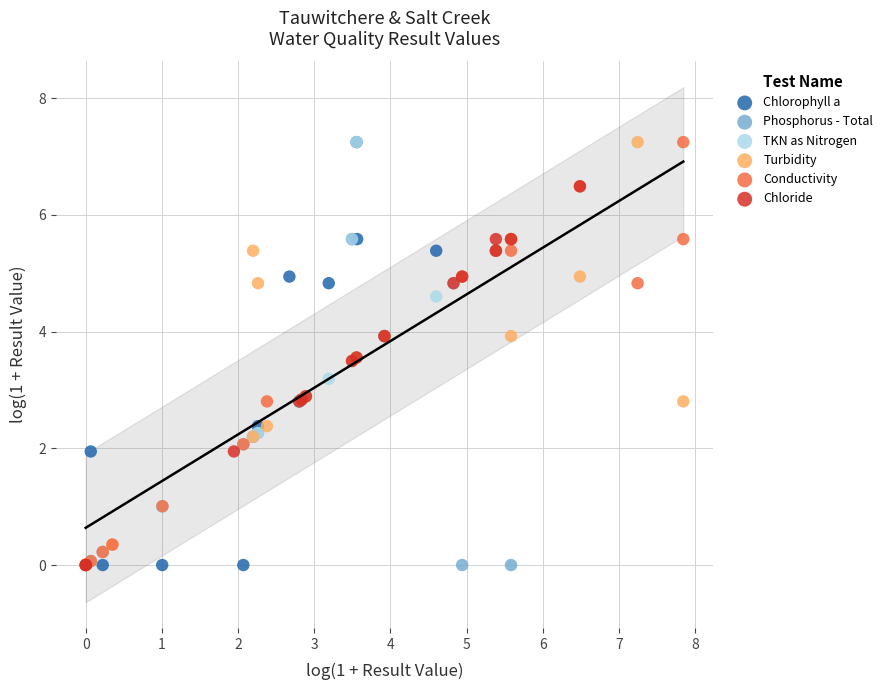

What are all the series names shown in the legend?

Chlorophyll a, Phosphorus - Total, TKN as Nitrogen, Turbidity, Conductivity, Chloride